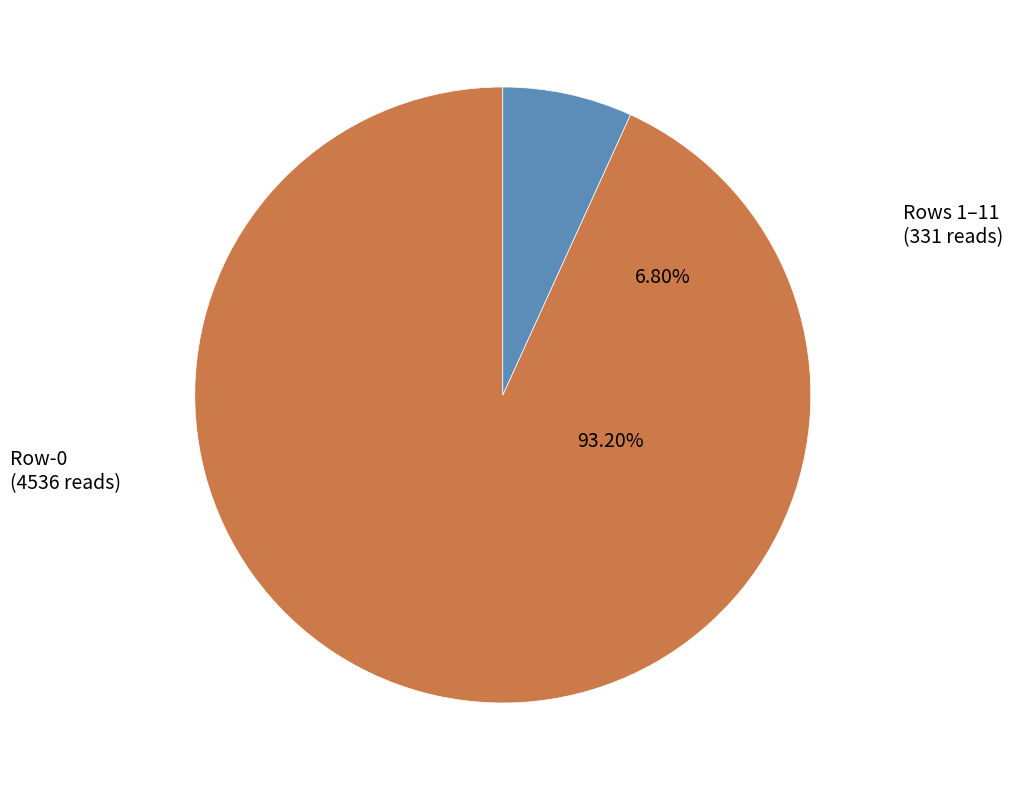

Is it true that 17 is 0% of the pie?

True